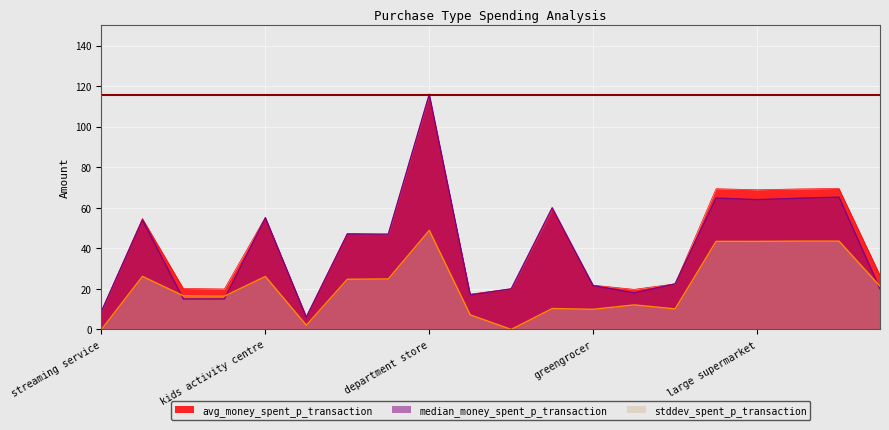

How many times do median_money_spent_p_transaction and stddev_spent_p_transaction cross each other?

3